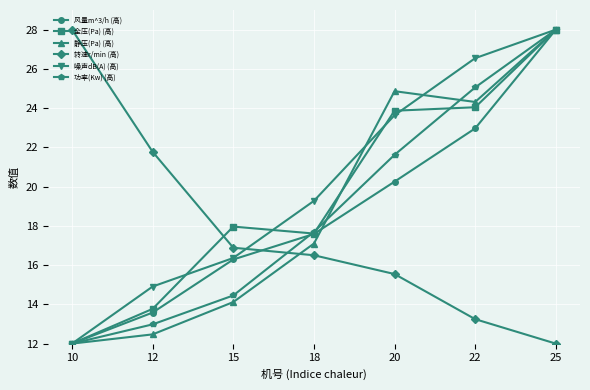

Is the value of 风量m^3/h (高) at 20 greater than the value of 噪声dB(A) (高) at 22?

No